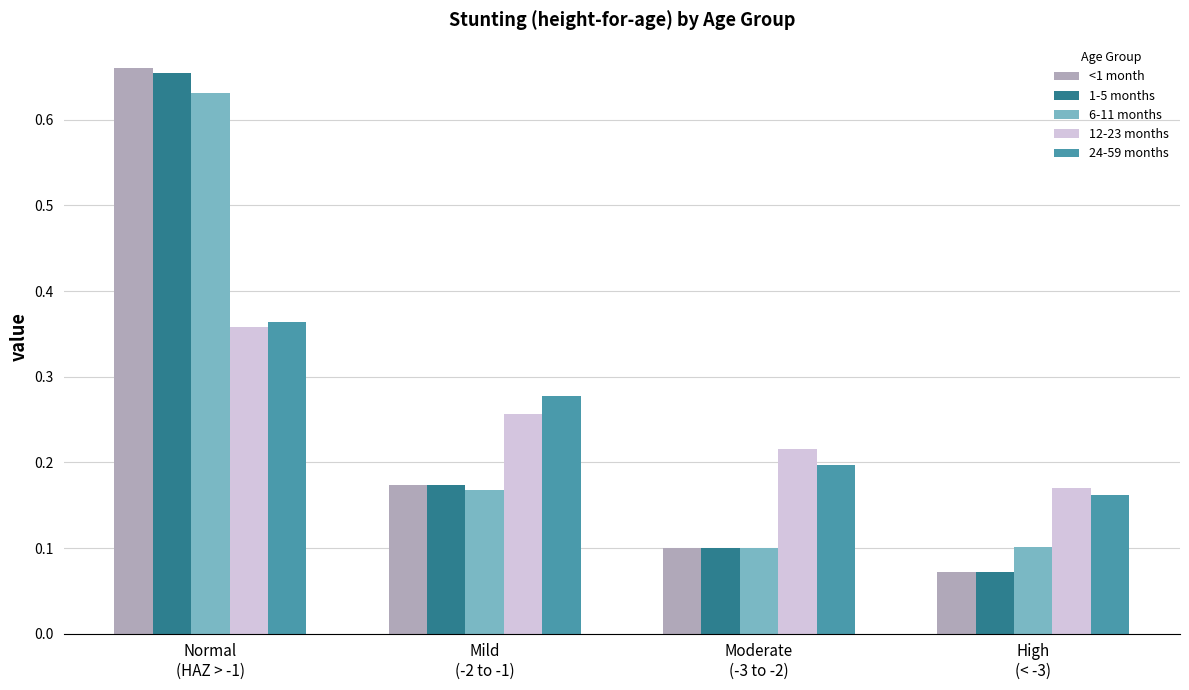

Between Normal
(HAZ > -1) and Mild
(-2 to -1), which series saw the biggest shift?

<1 month